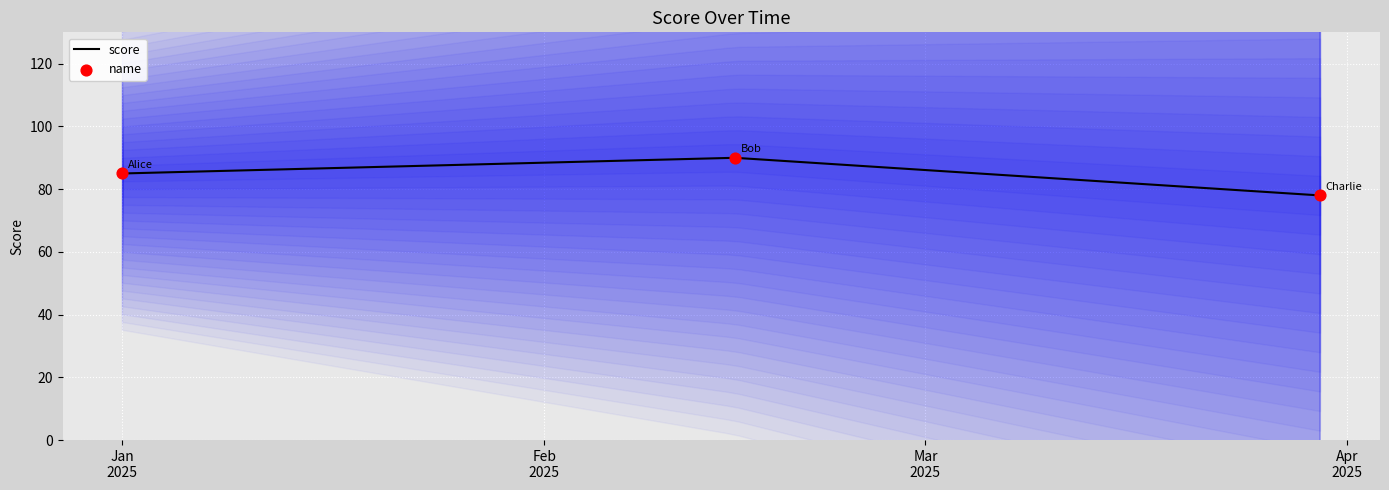

What is the total value across all series at Jan
2025?

170